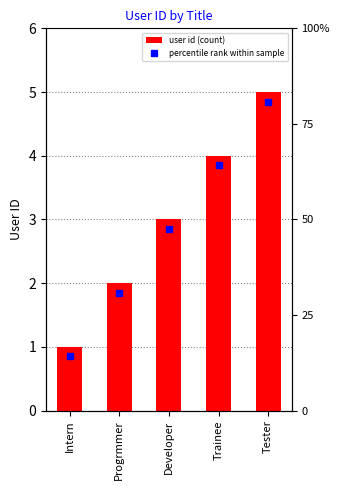

Reading right to left, what are all the values shown in this chart?

5	4	3	2	1